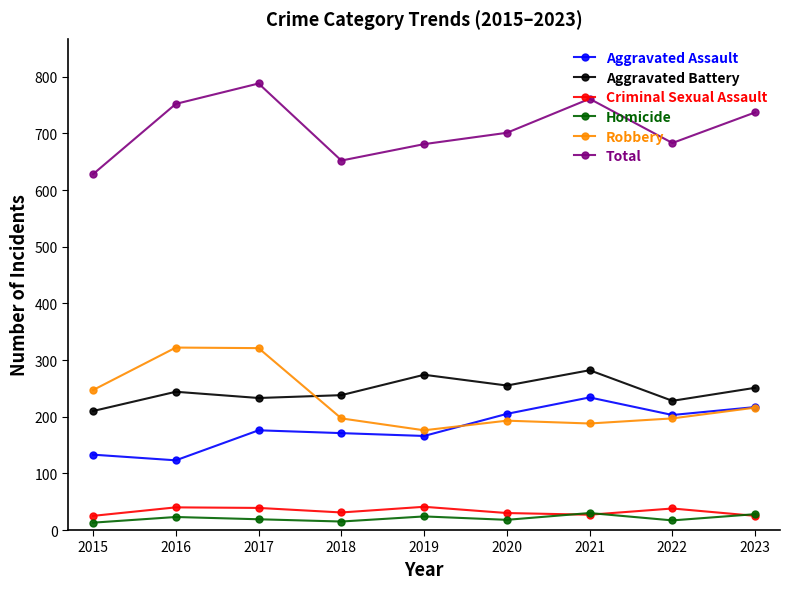

The value of Total at 2015 is 991. True or false?

False